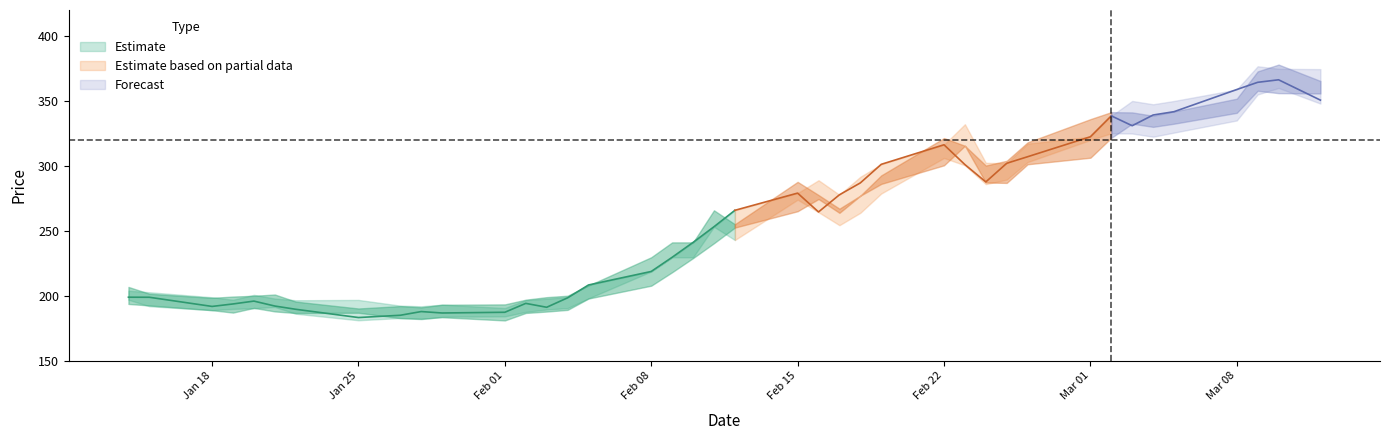

In High, how many points are lower than both neighbors (excluding endpoints)?

7